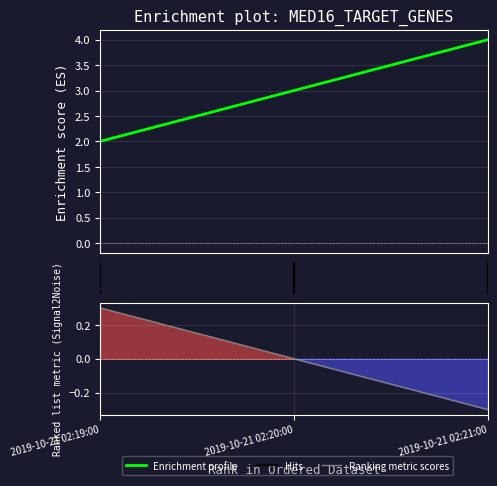

At which category does the chart reach its peak across all series?

2.00